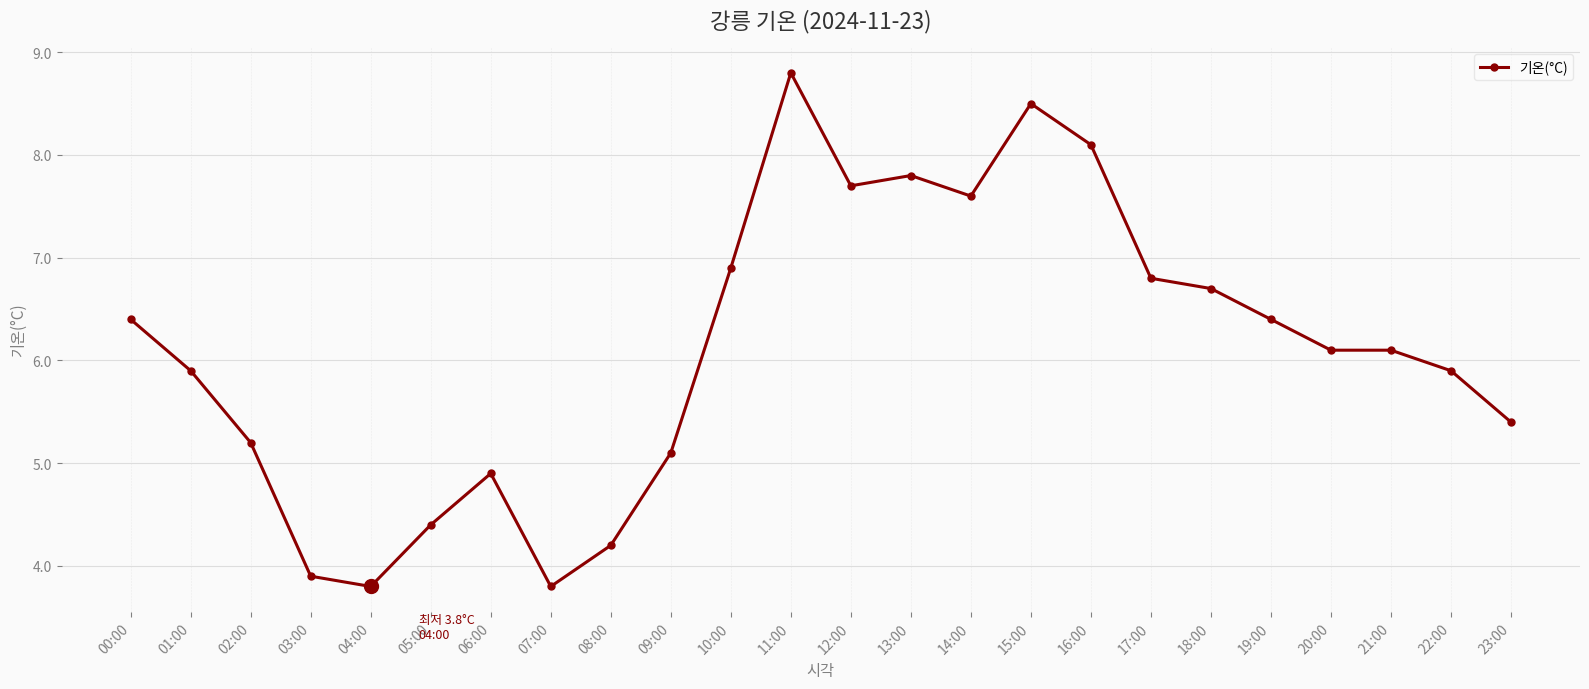

What is the label of the 15th point from the left?

14:00